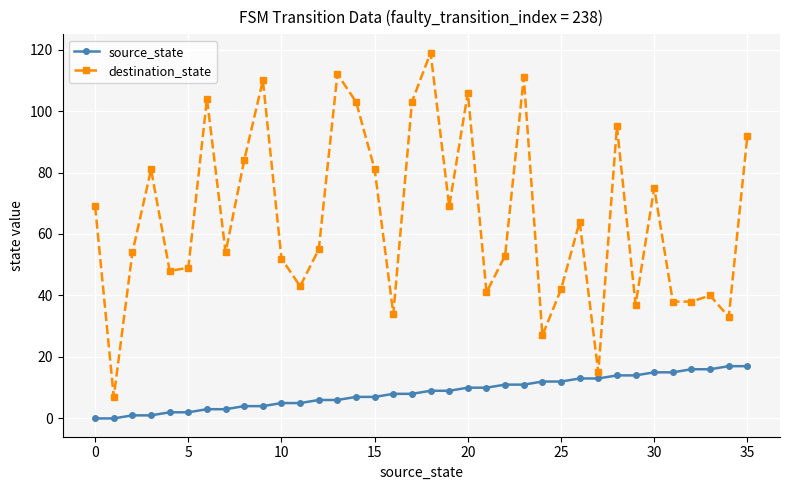

In destination_state, how many points are higher than both neighbors (excluding endpoints)?

11